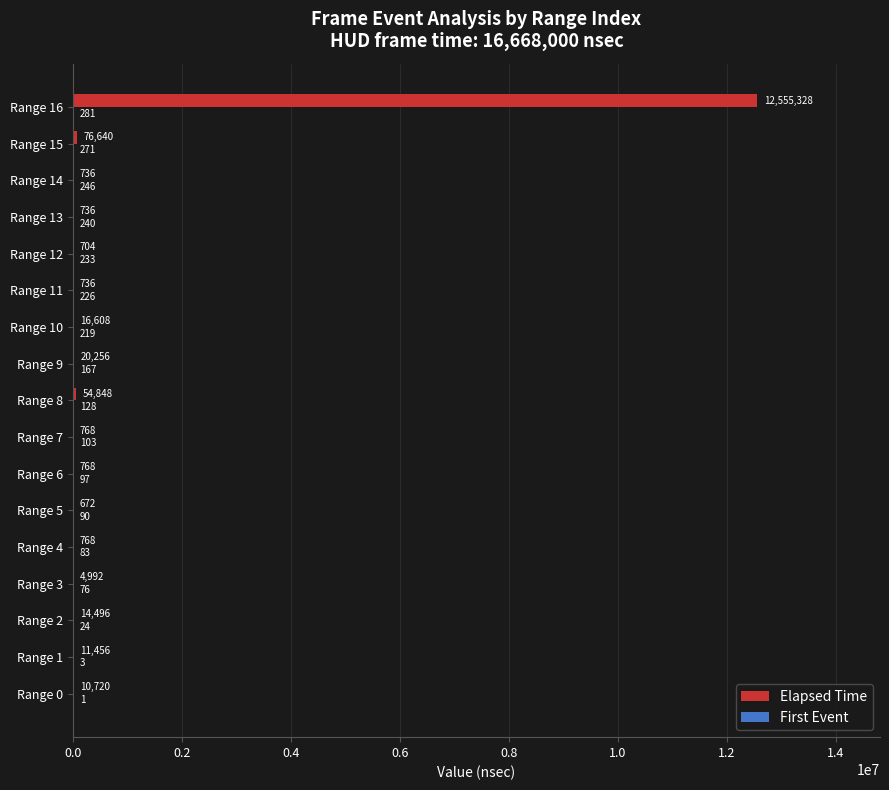

What is the sum of all Elapsed Time values?

12771232